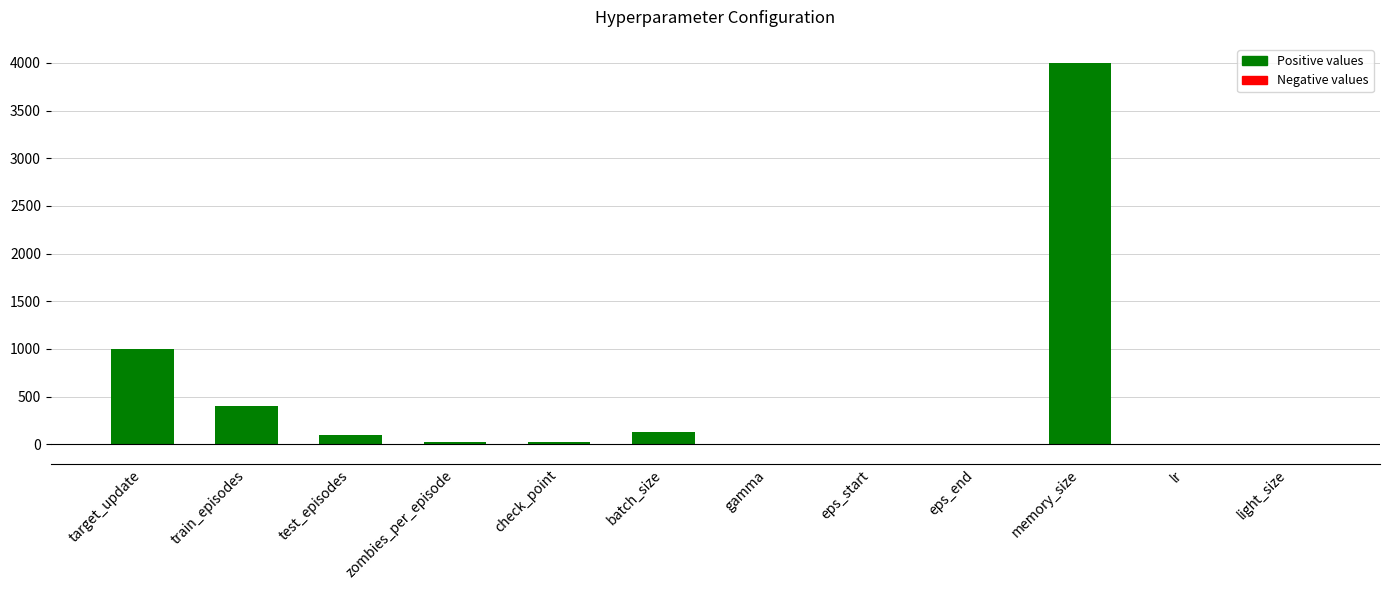

Is it true that the value at check_point is 25.0?

True